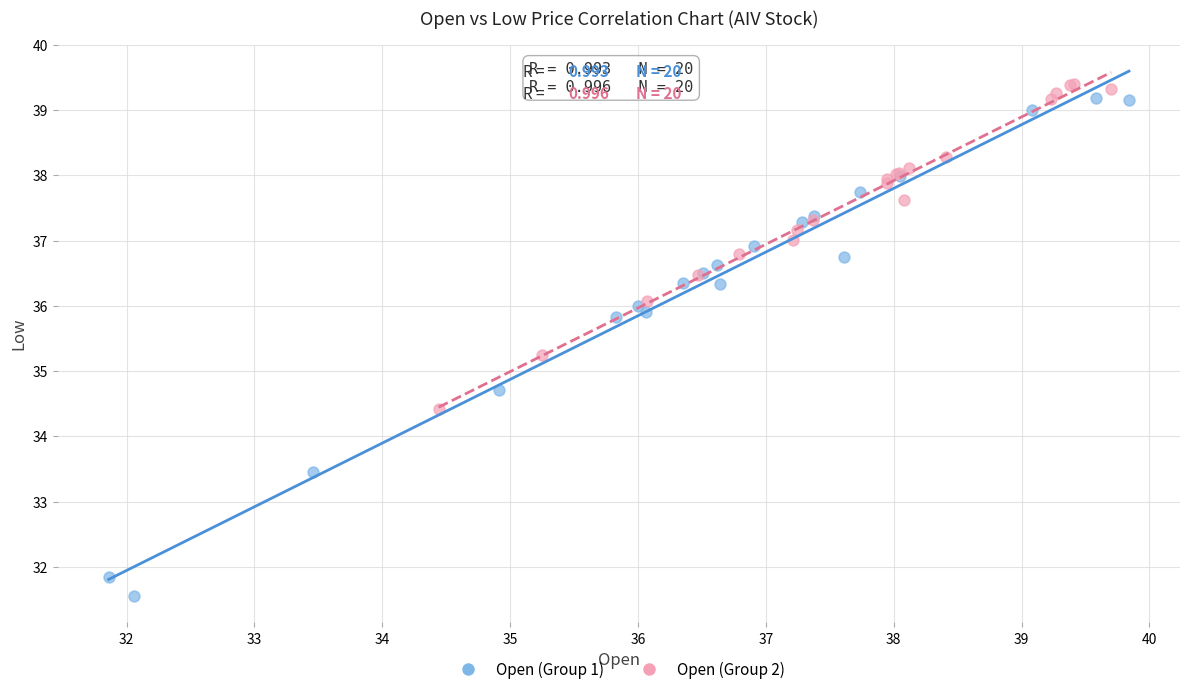

Which series reaches the minimum Y coordinate?

Open (Group 1)